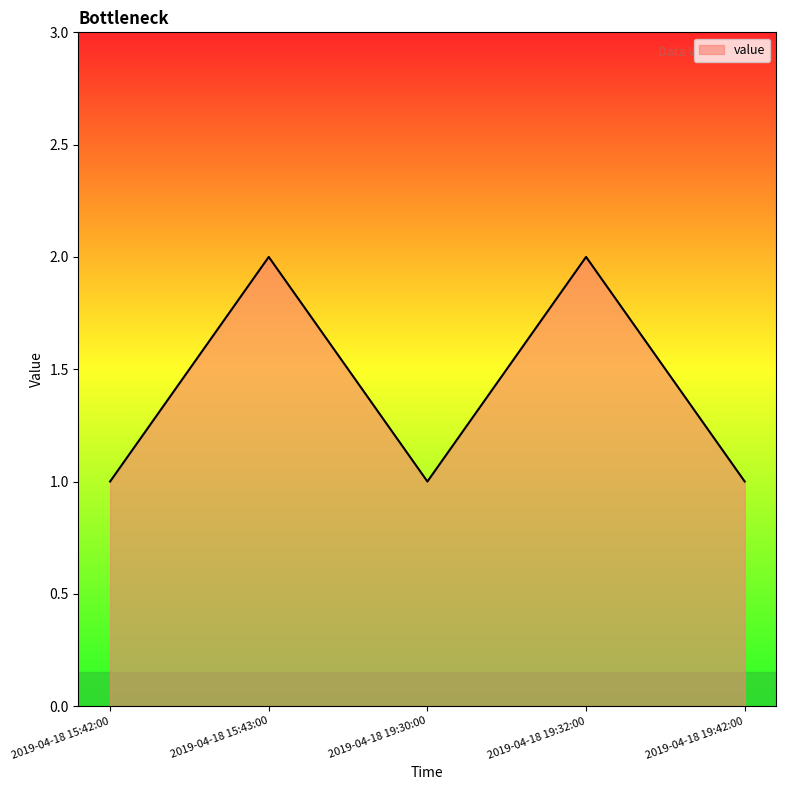

Reading left to right, transcribe all the data shown in this chart.

1	2	1	2	1